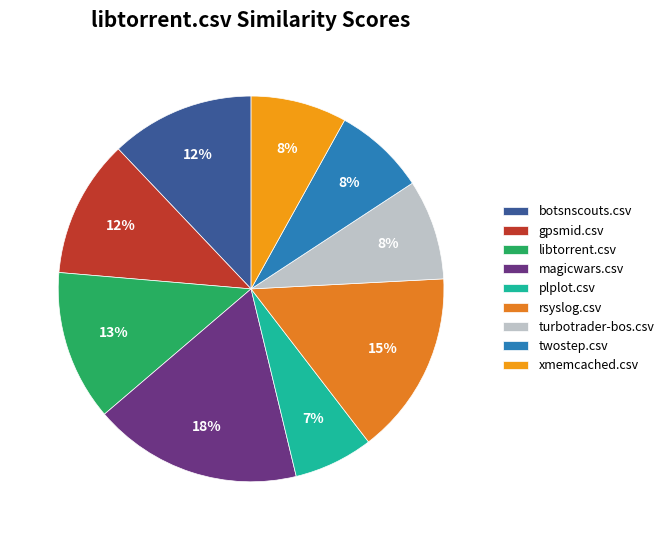

To the nearest percent, what percentage of the pie is turbotrader-bos.csv?

8%